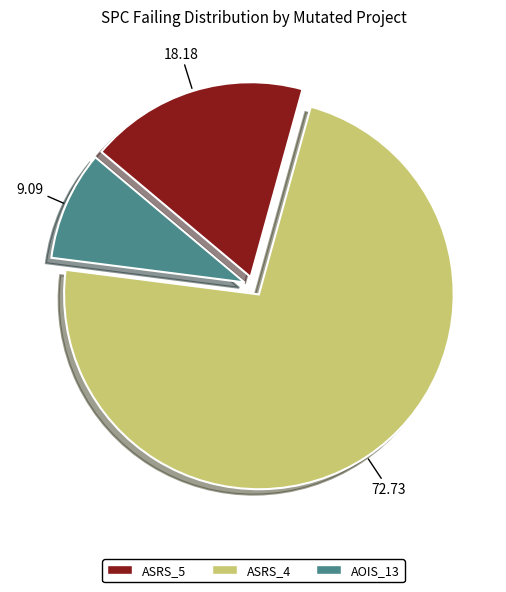

Is there any slice that represents more than half of the pie?

Yes